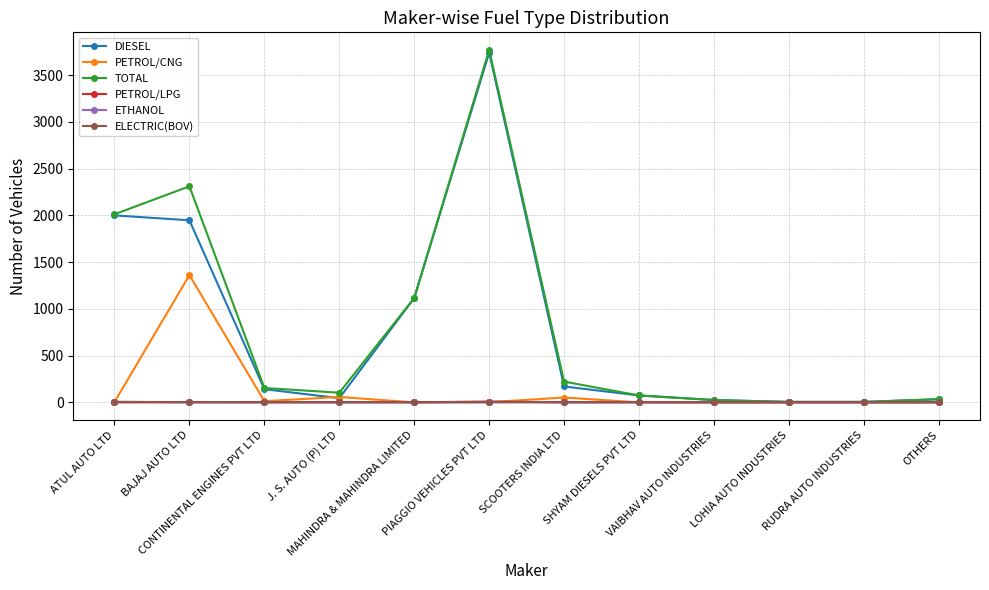

Which series changed the most between BAJAJ AUTO LTD and PIAGGIO VEHICLES PVT LTD?

DIESEL